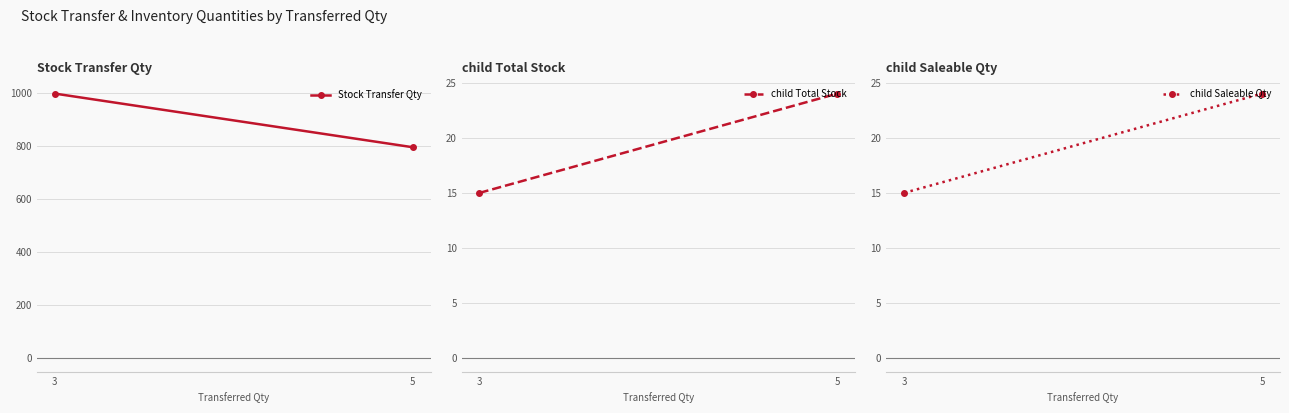

Is the value of child Saleable Qty at 5 greater than the value of Stock Transfer Qty at 3?

No